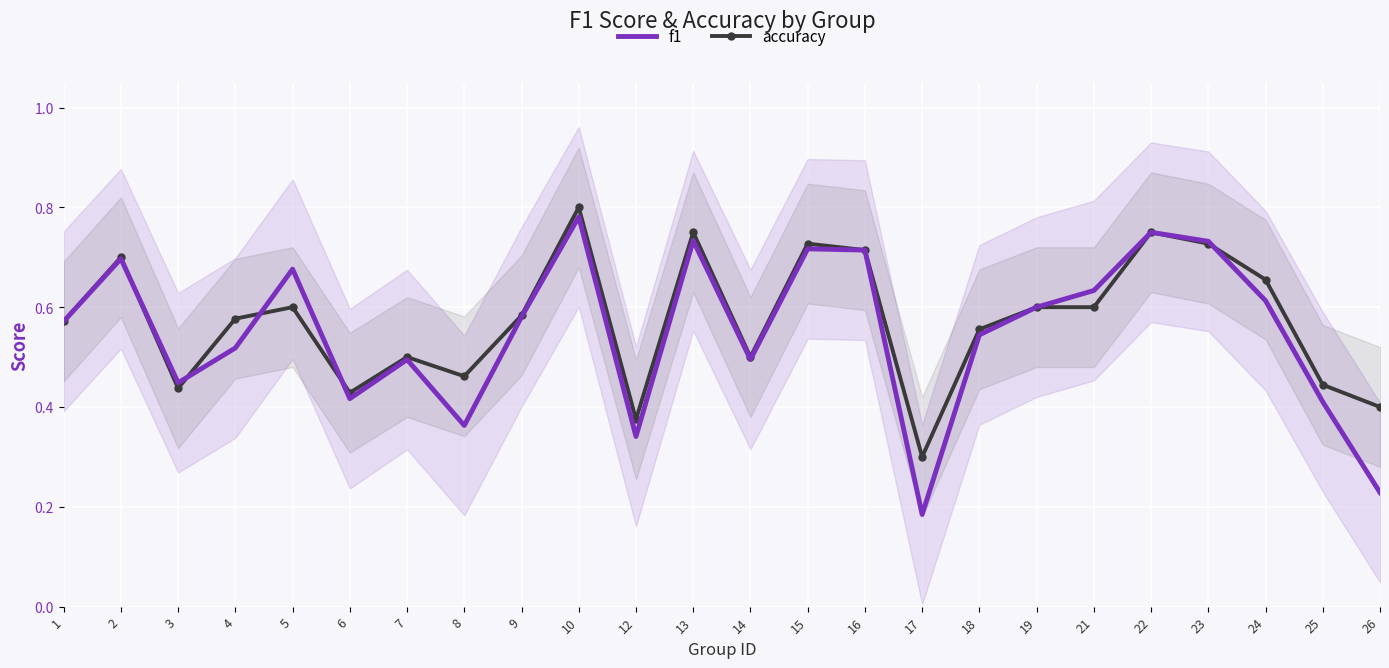

What is the difference between the second highest and minimum values in the f1 series?

0.6